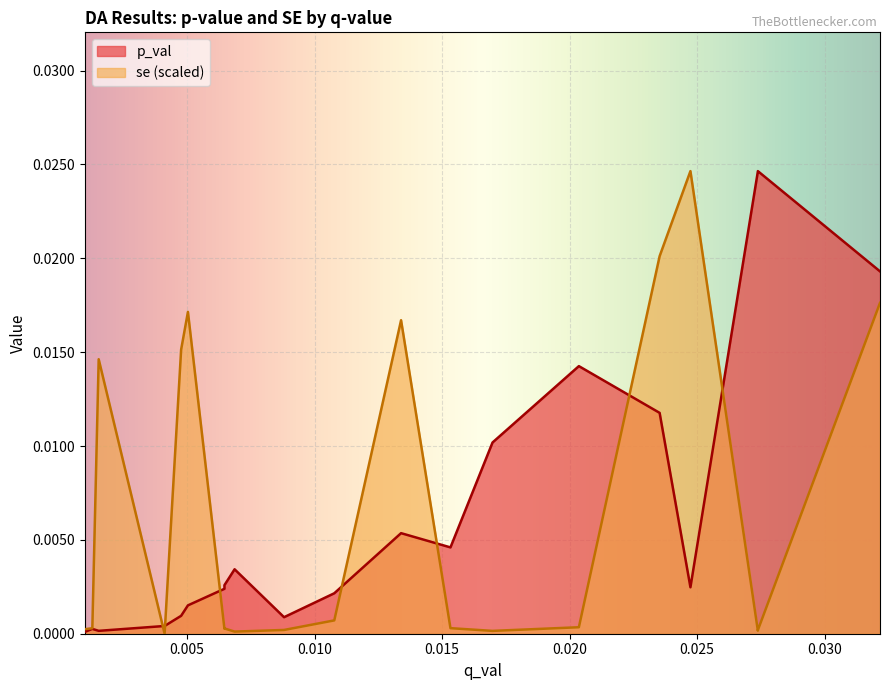

What is the sum of all p_val values?

0.1